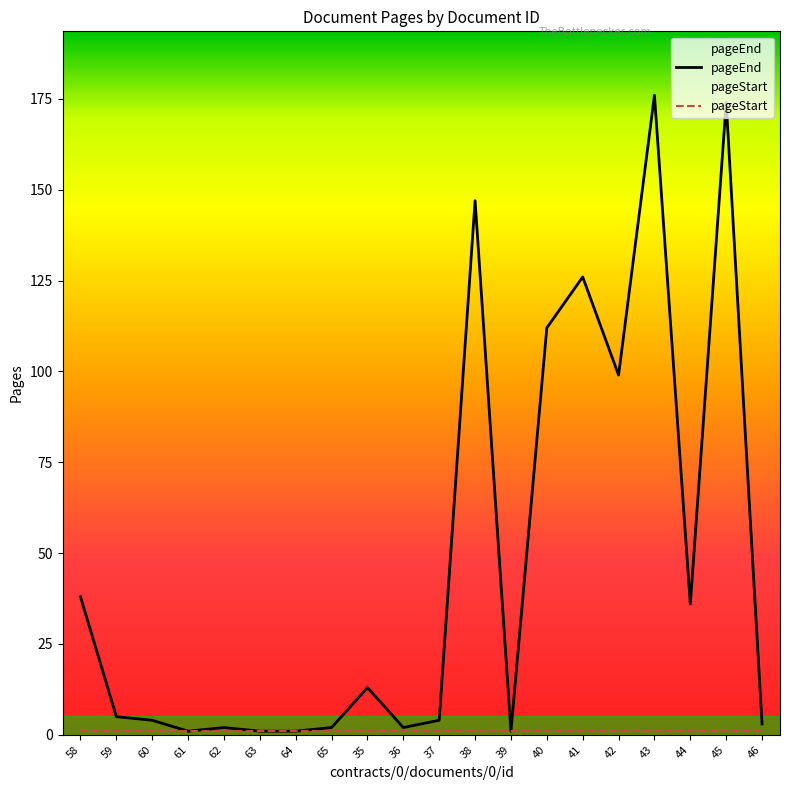

Is this an area chart (filled region under the line)?

No